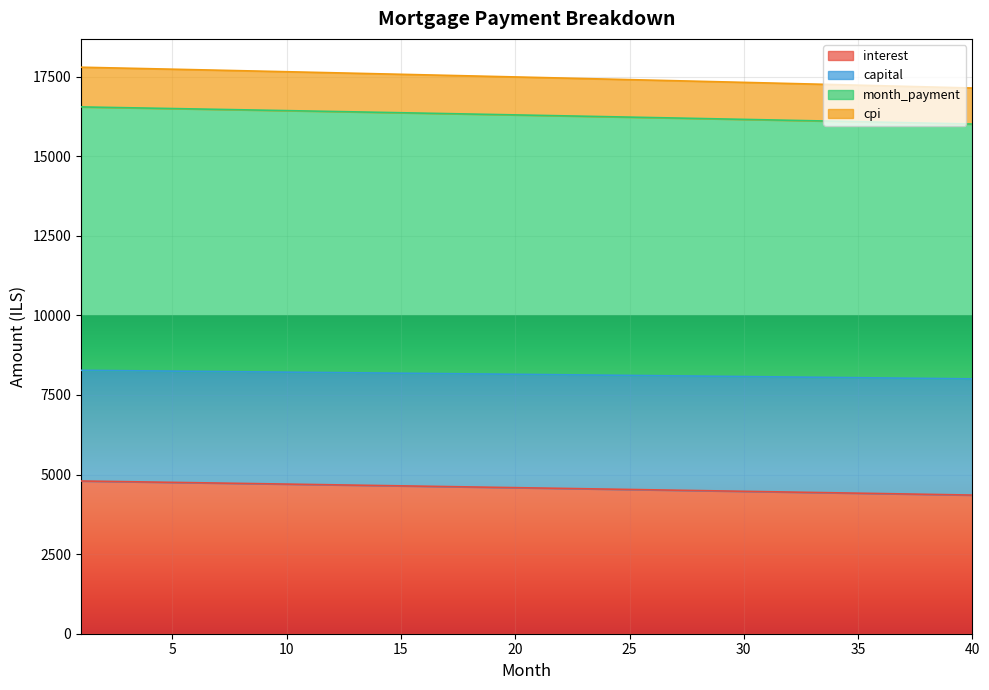

What is the highest value of the interest series?

4797.7